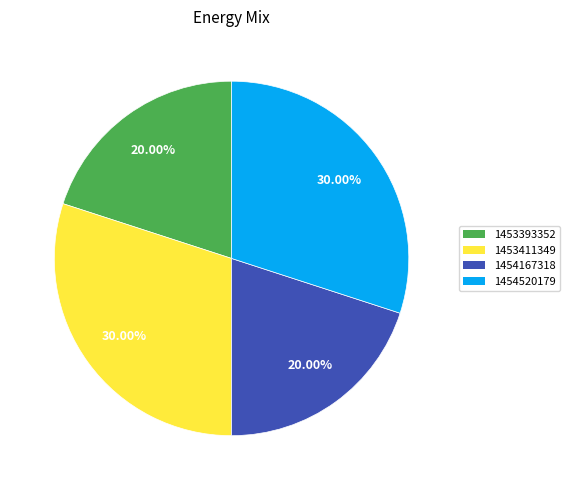

The 1454167318 slice represents 20% of the pie. True or false?

True